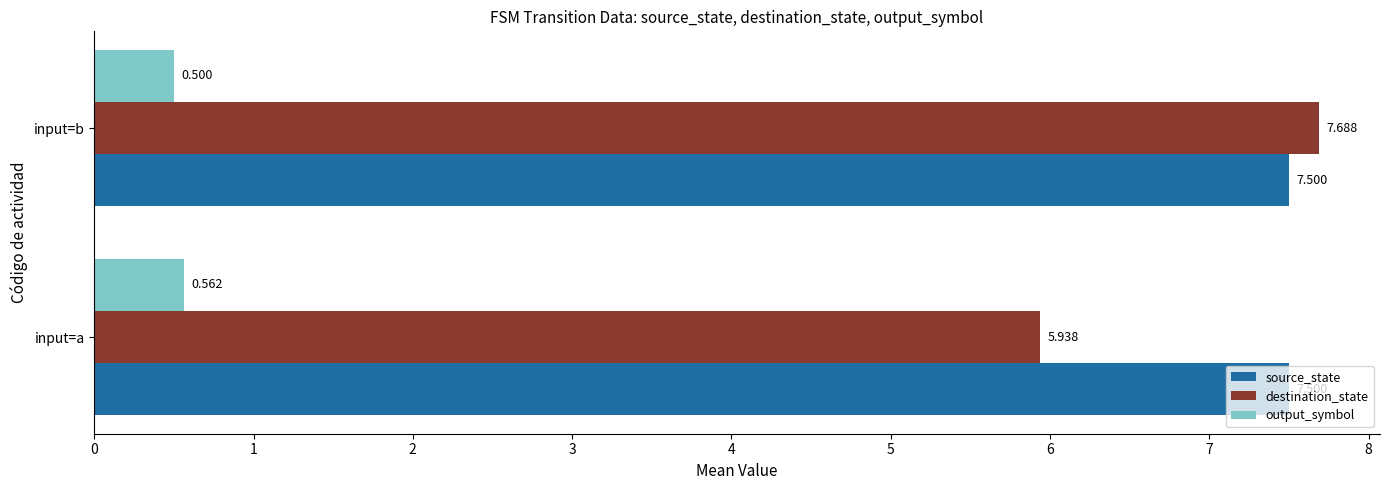

Which series has the widest spread of values?

destination_state